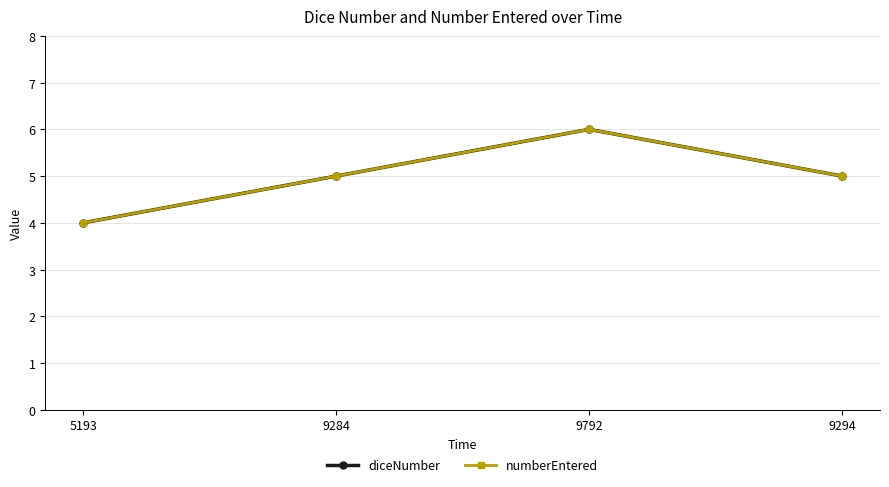

Does the chart have visible grid lines?

Yes